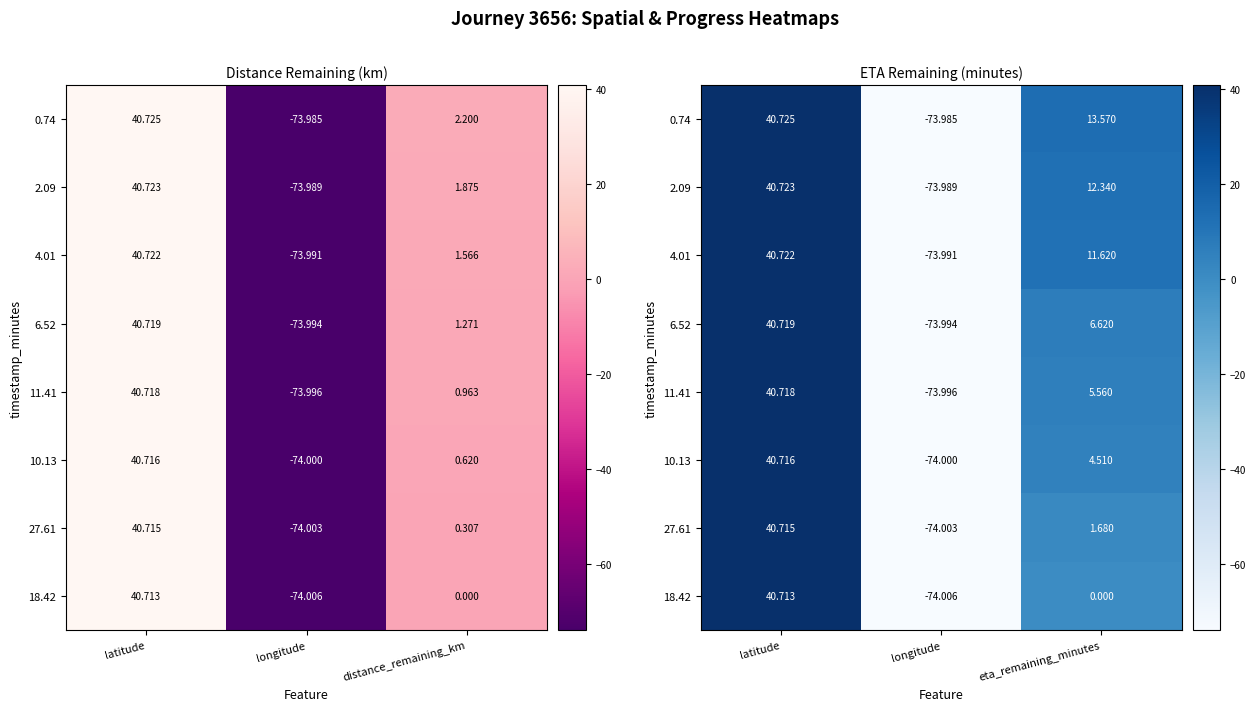

At which category is the sum across all series the highest?

latitude